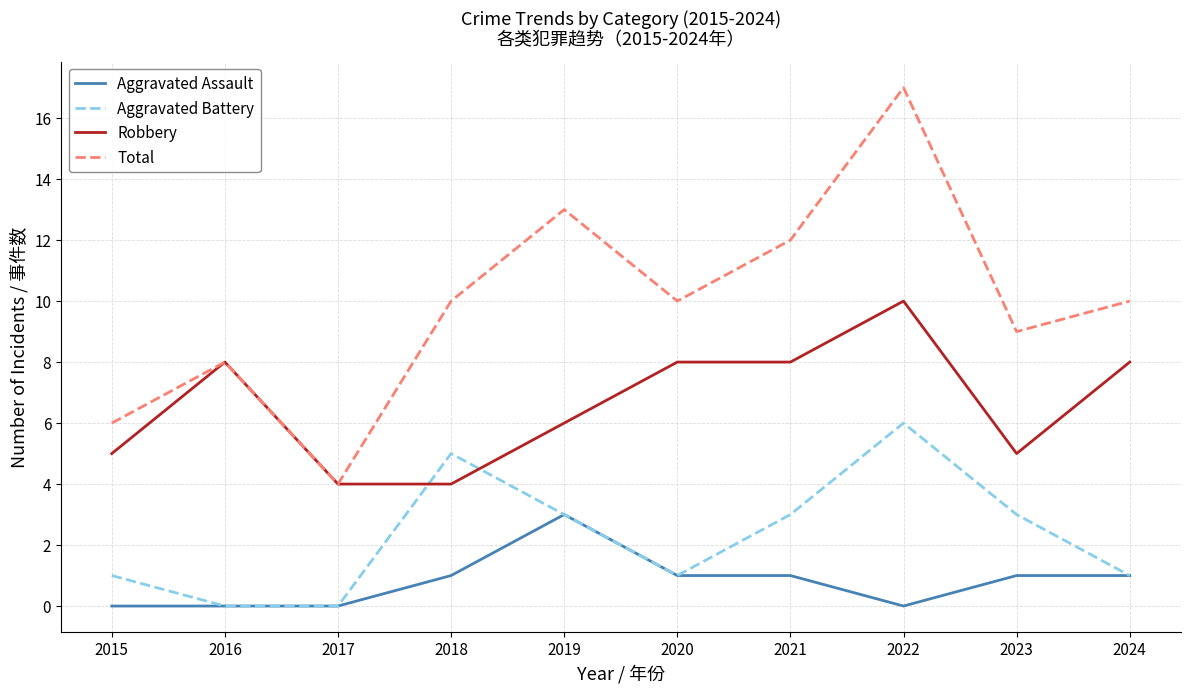

Reading left to right, what are all the values shown in this chart?

Aggravated Assault: 0	0	0	1	3	1	1	0	1	1
Aggravated Battery: 1	0	0	5	3	1	3	6	3	1
Robbery: 5	8	4	4	6	8	8	10	5	8
Total: 6	8	4	10	13	10	12	17	9	10